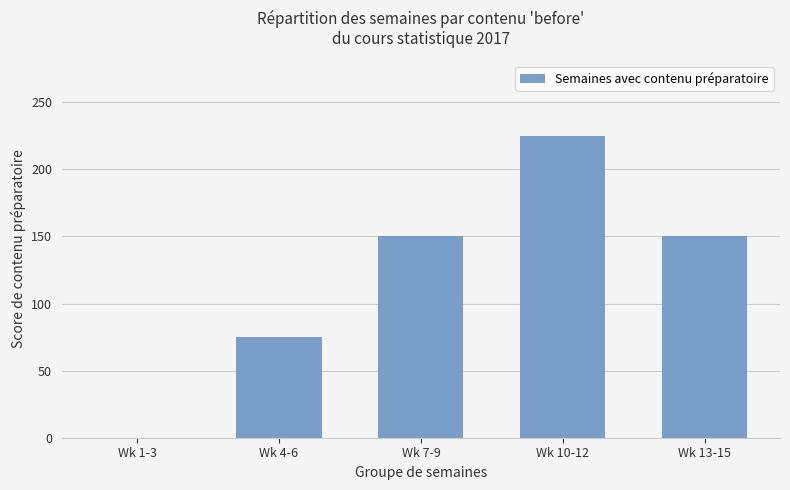

Is it true that the value at Wk 4-6 is 75?

True